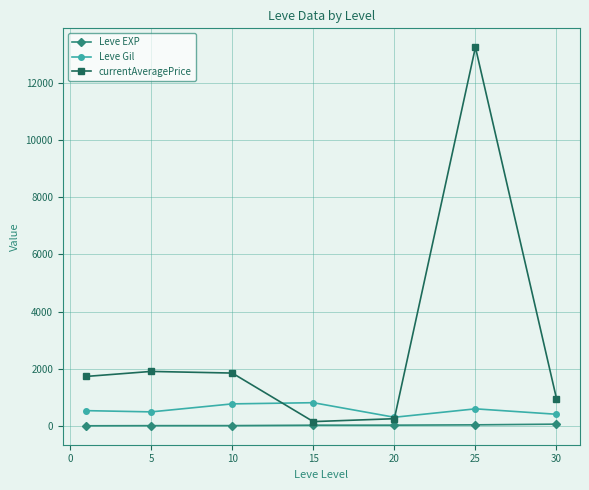

True or false: currentAveragePrice has more than 1 points higher than both neighbors.

True